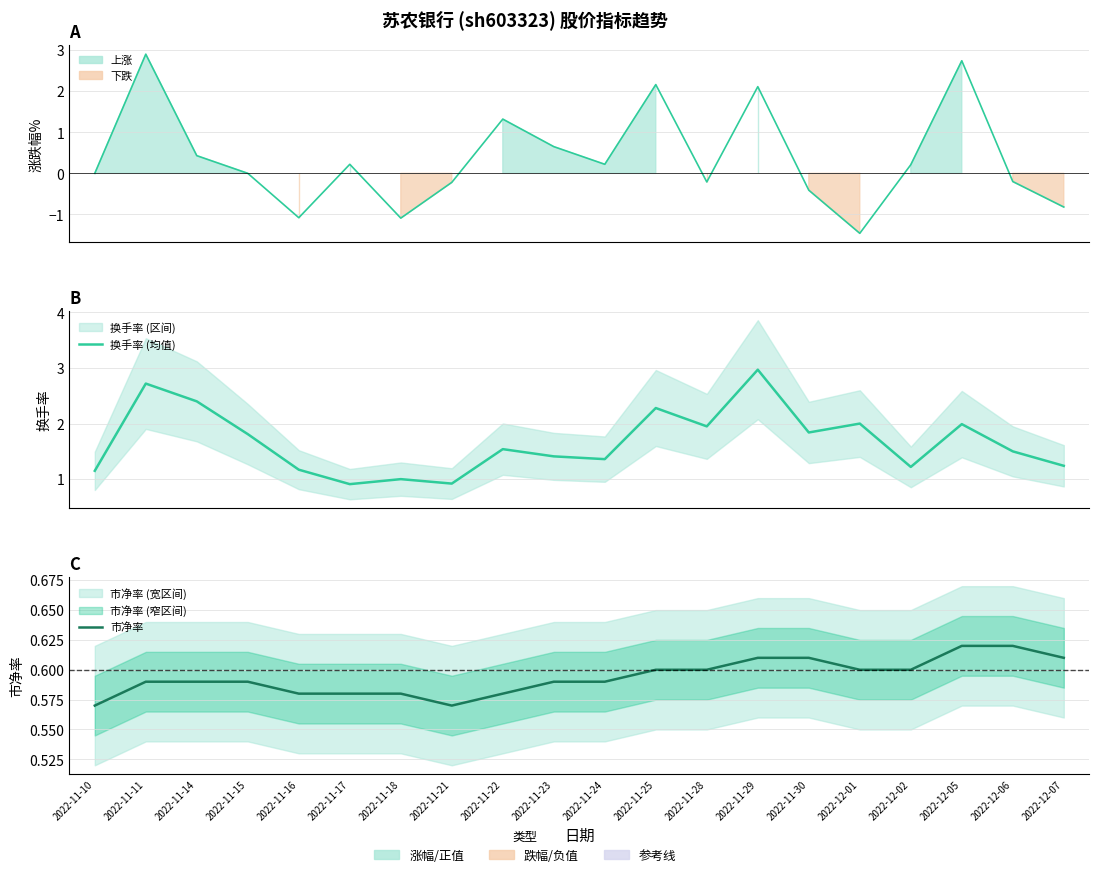

What is the spread (max minus min) of values at 2022-11-17?

0.3